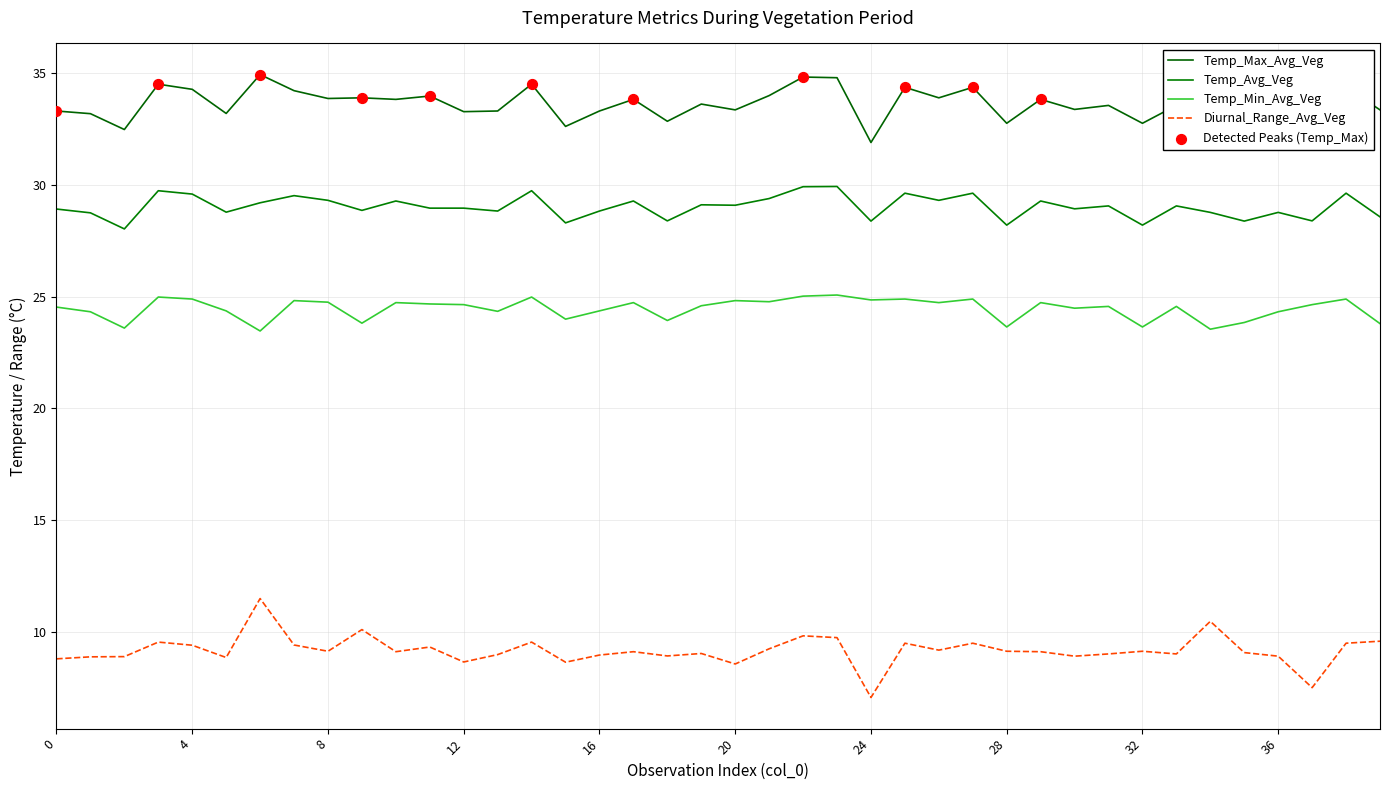

How many lines are shown in the chart?

4